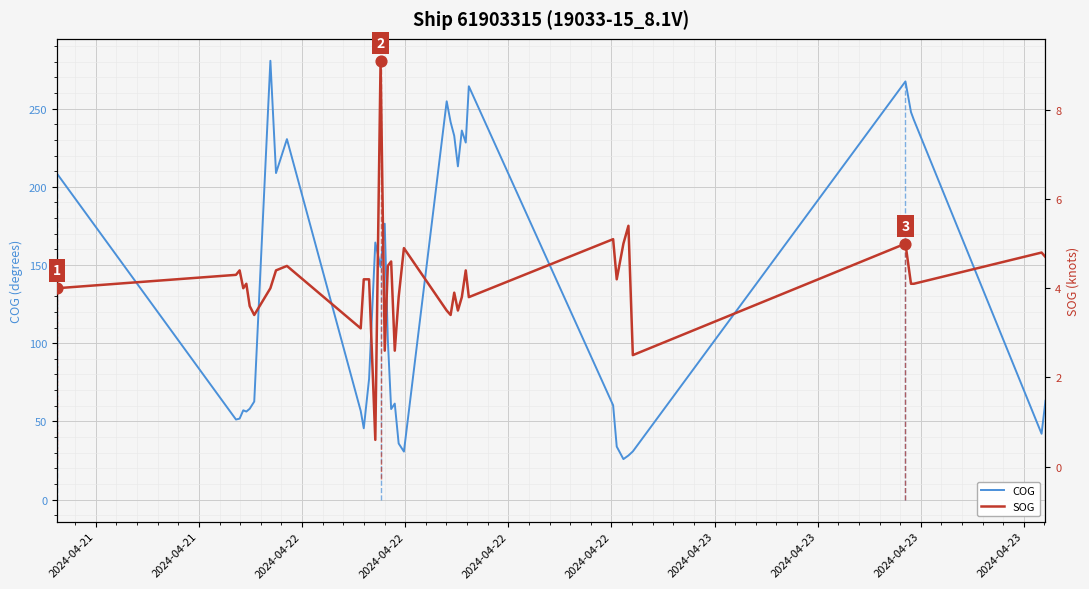

Which series has the largest total across all categories?

COG